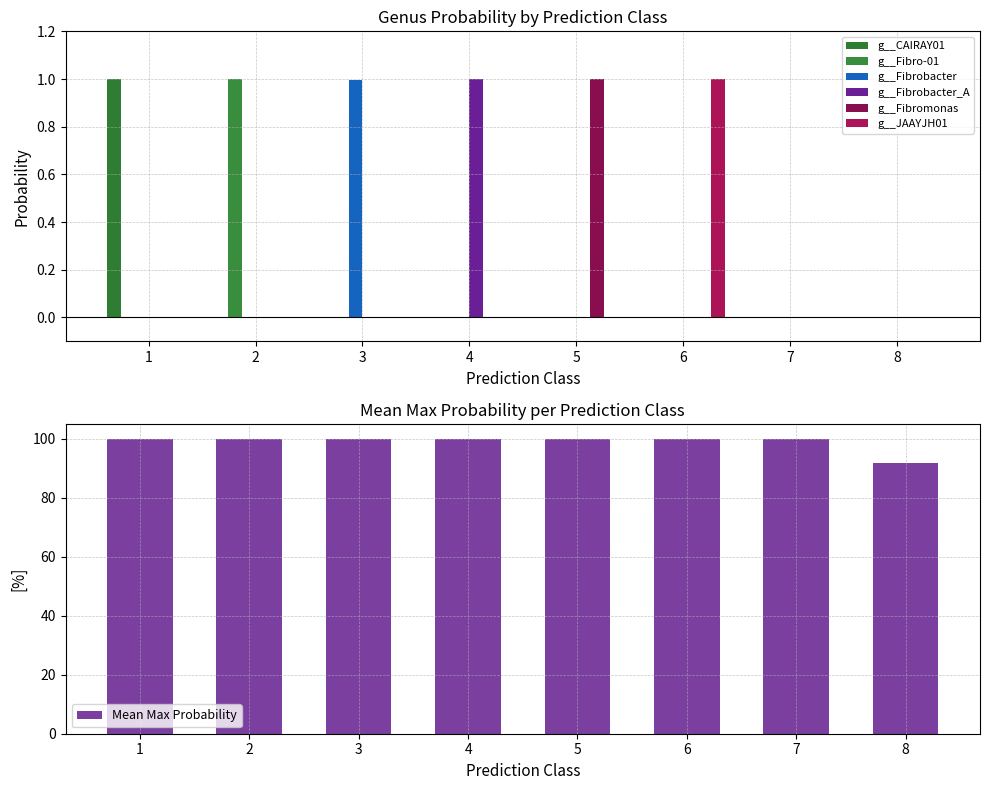

How many groups of bars are there?

8